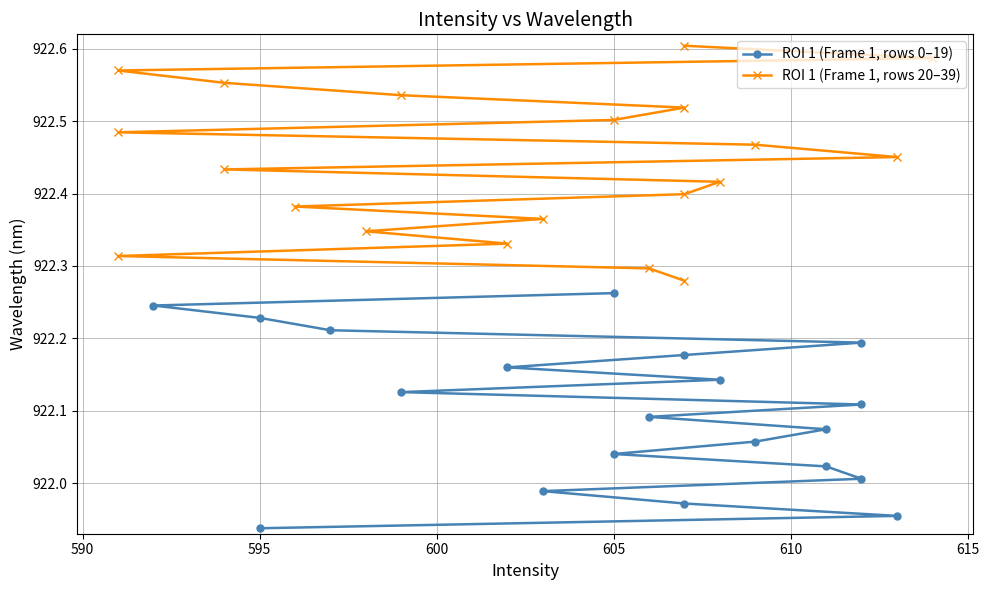

True or false: ROI 1 (Frame 1, rows 20–39) has more than 2 points higher than both neighbors.

False